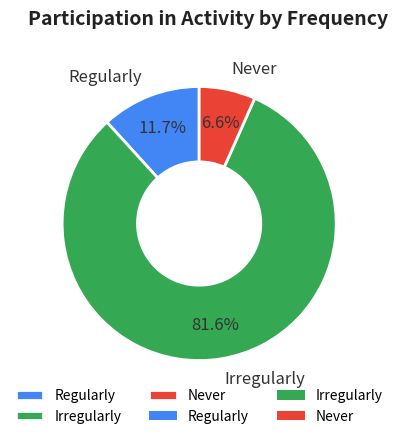

What percentage is the Regularly slice, to the nearest percent?

12%